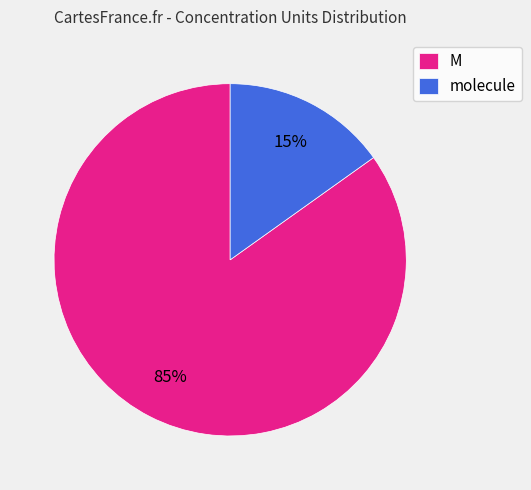

What percentage is the M slice, to the nearest percent?

85%